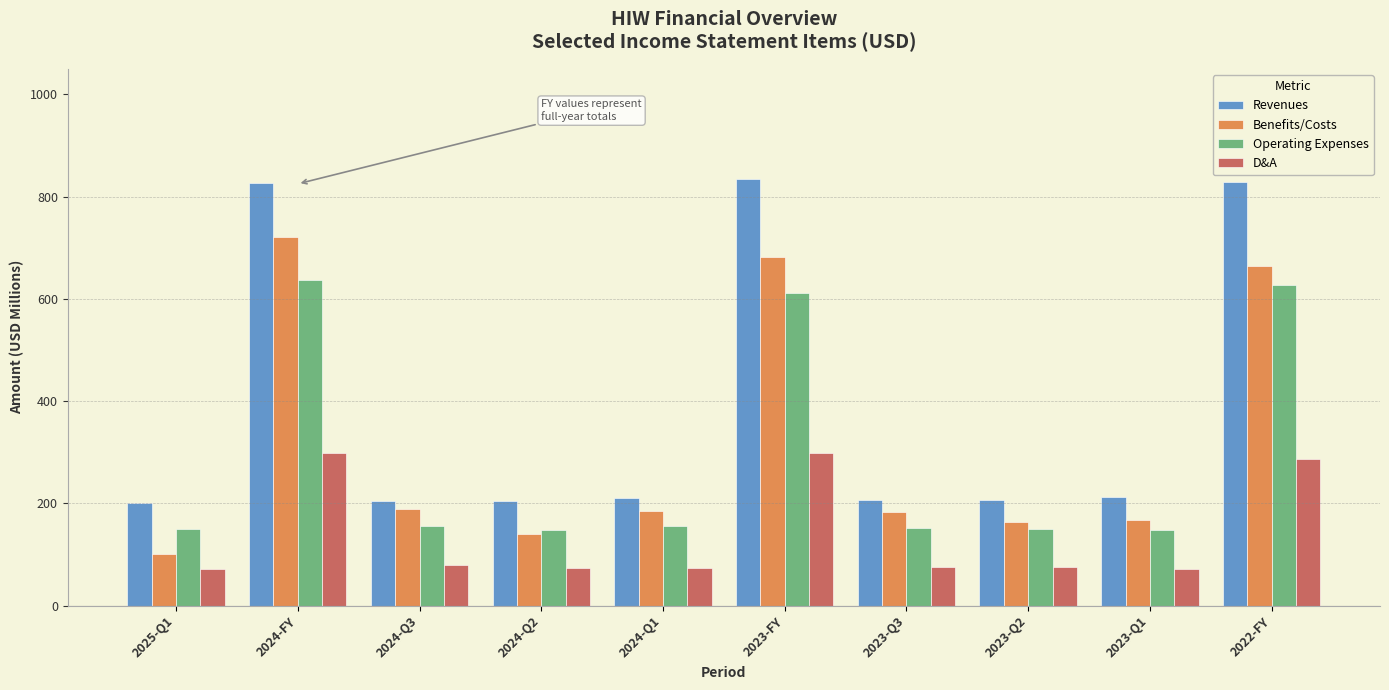

What is the label of the 3rd bar from the right?

2023-Q2